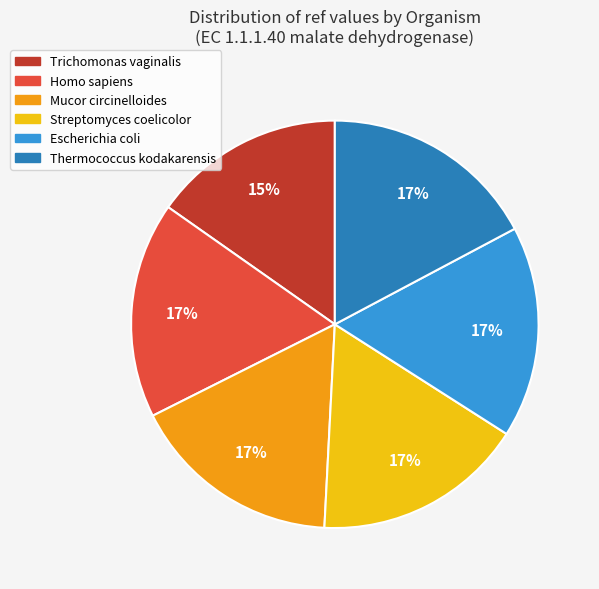

How many segments does this pie chart have?

6